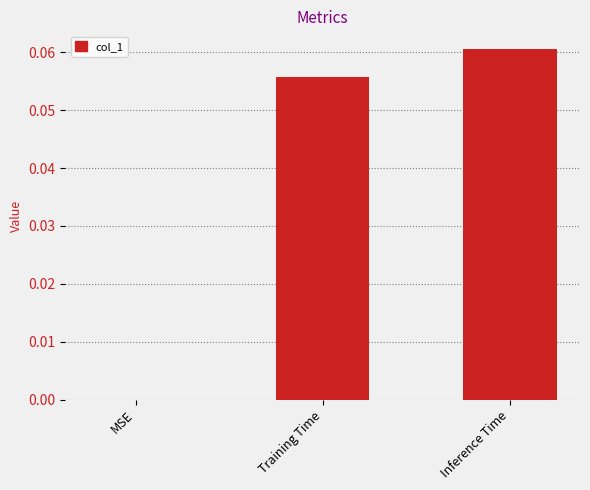

How many values exceed 0?

2